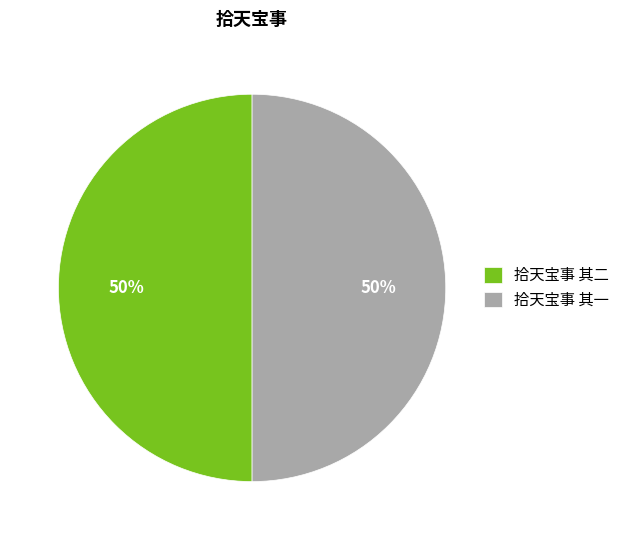

What is the ratio of the value at 拾天宝事 其一 to the value at 拾天宝事 其二?

1.0